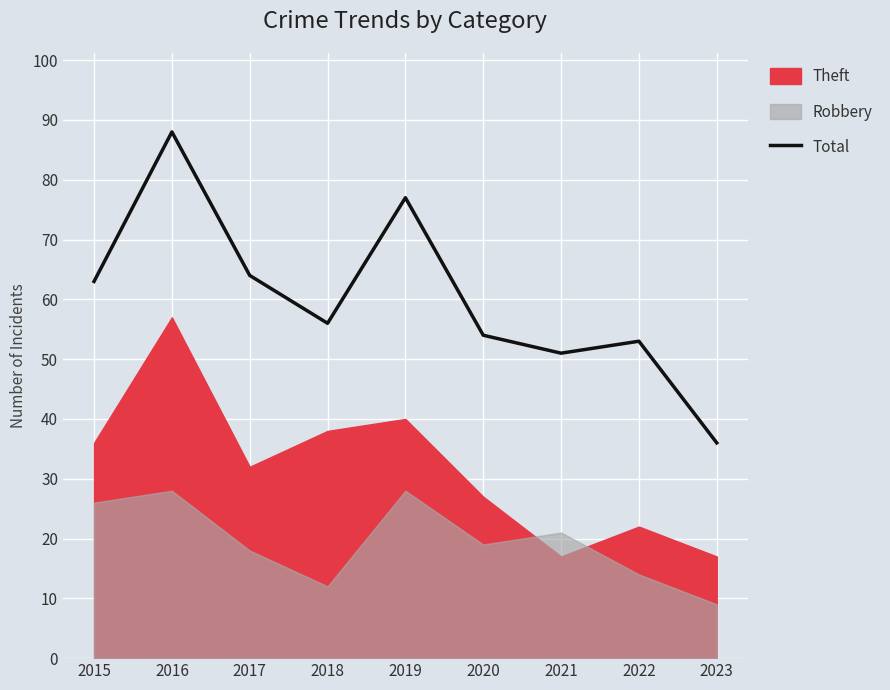

What is the sum of all values?

542